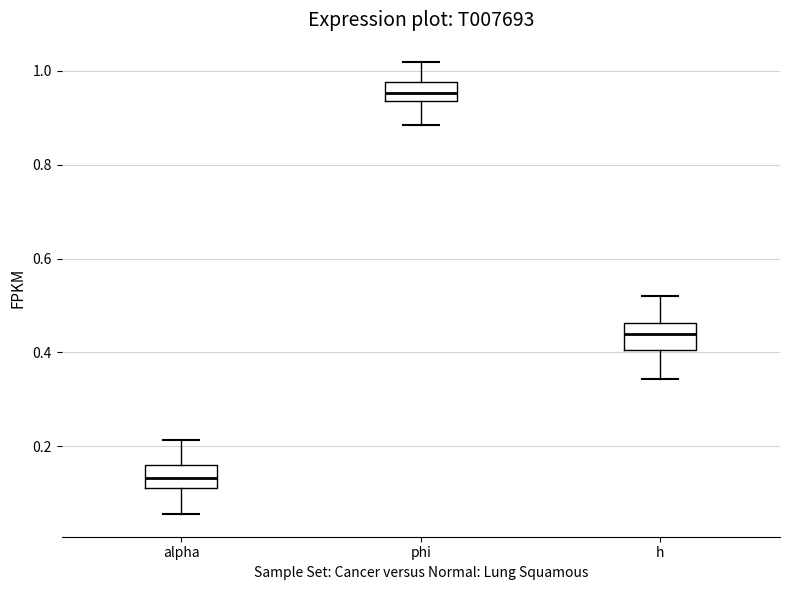

Which box's median line is the lowest?

alpha